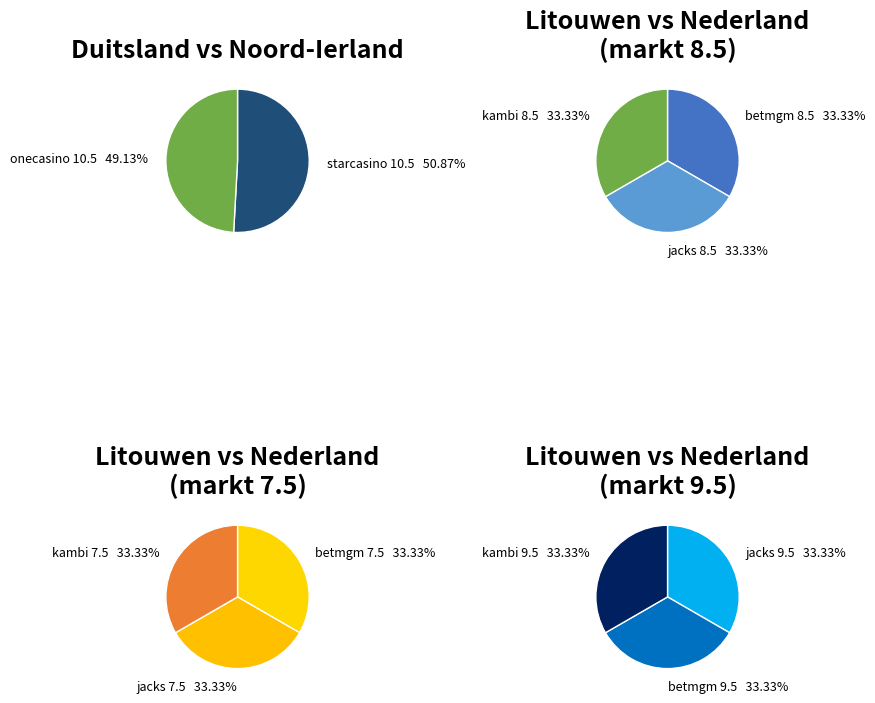

What is the smallest slice in the pie chart?

Litouwen vs Nederland (jacks) 9.5